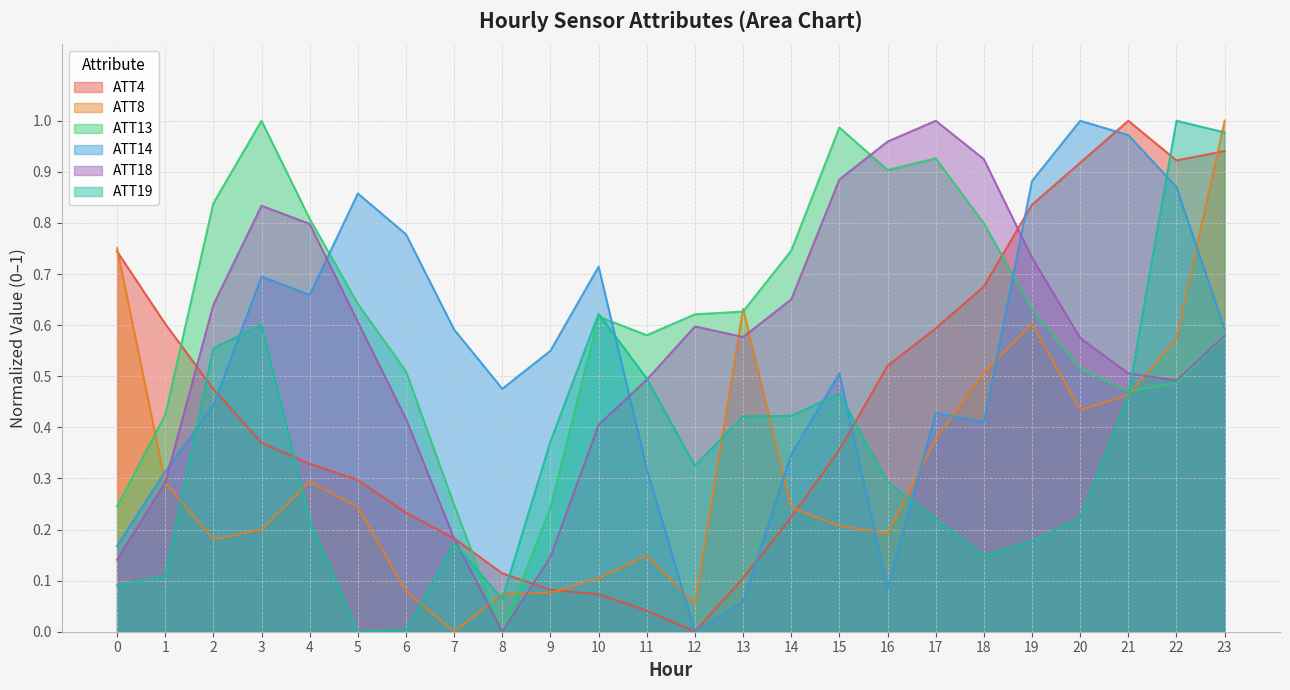

Is it true that ATT8 equals 0.4 at 5?

False